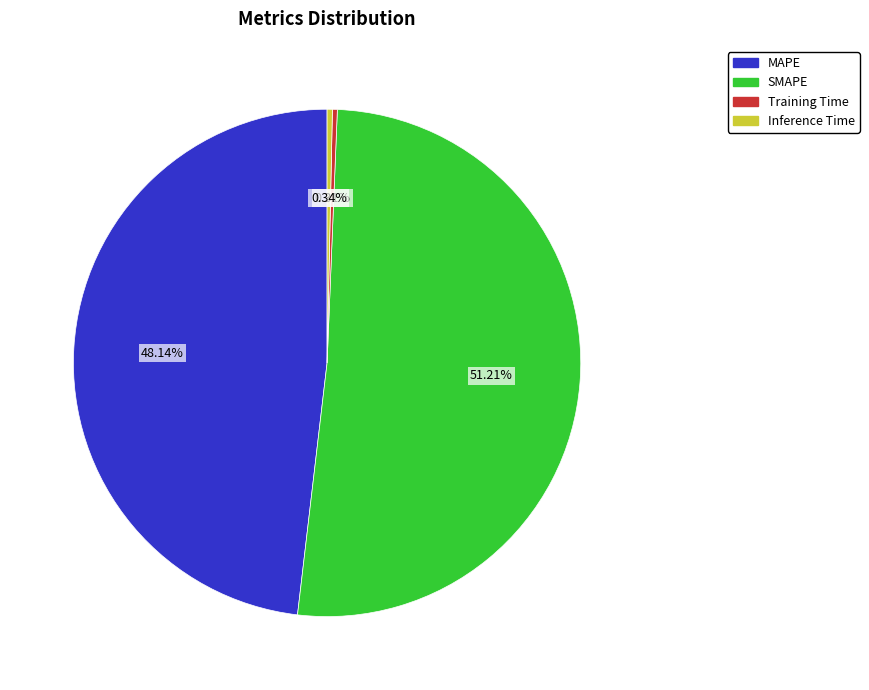

Is SMAPE the majority of the pie?

Yes